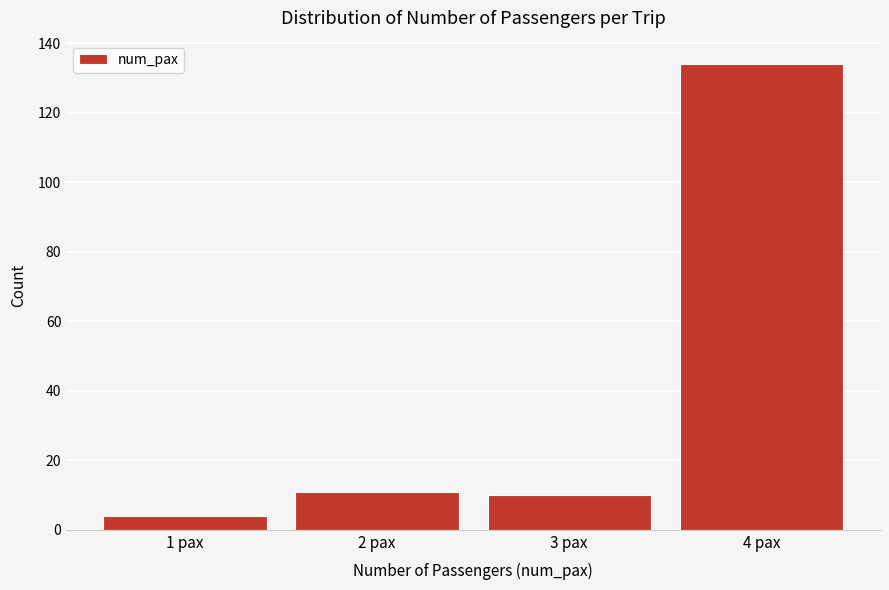

Reading left to right, list every bar in this chart as the range it spans on the x-axis followed by its height. The values are not printed on the chart, so give them approximately, as read against the axis.

0.5 to 1.5: 4
1.5 to 2.5: 12
2.5 to 3.5: 10
3.5 to 4.5: 134